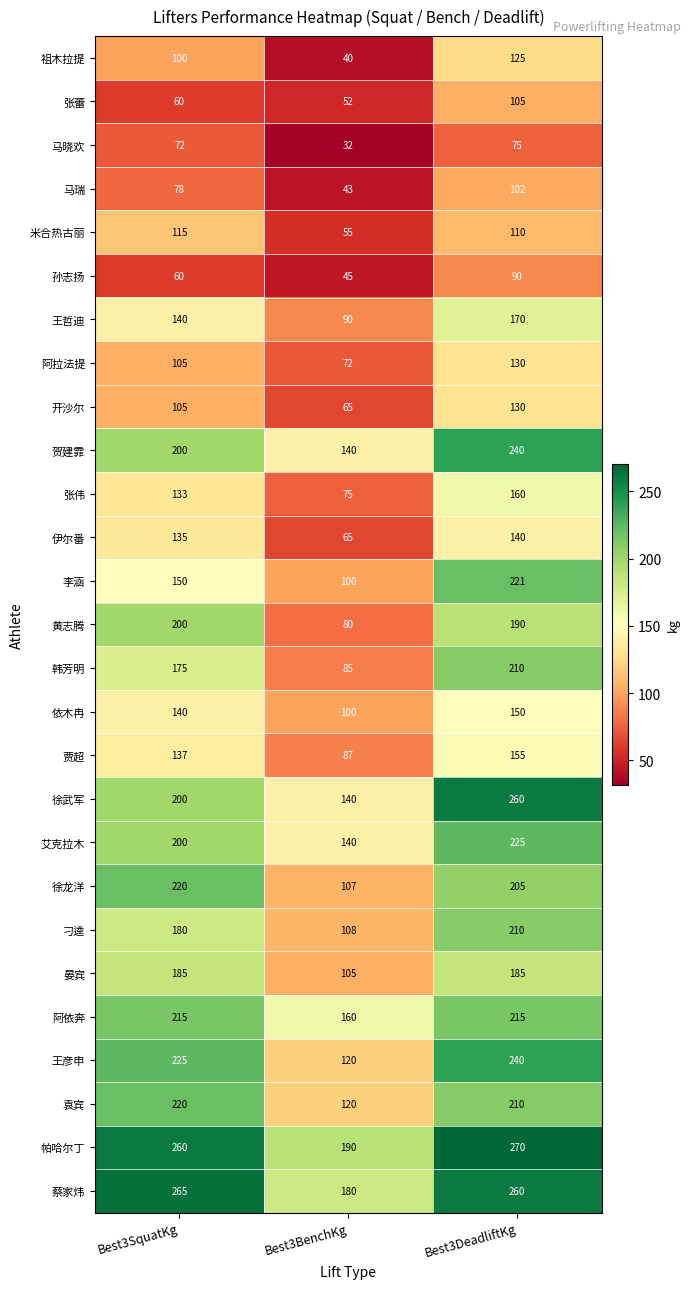

At which label does 阿拉法提 reach its minimum?

Best3BenchKg